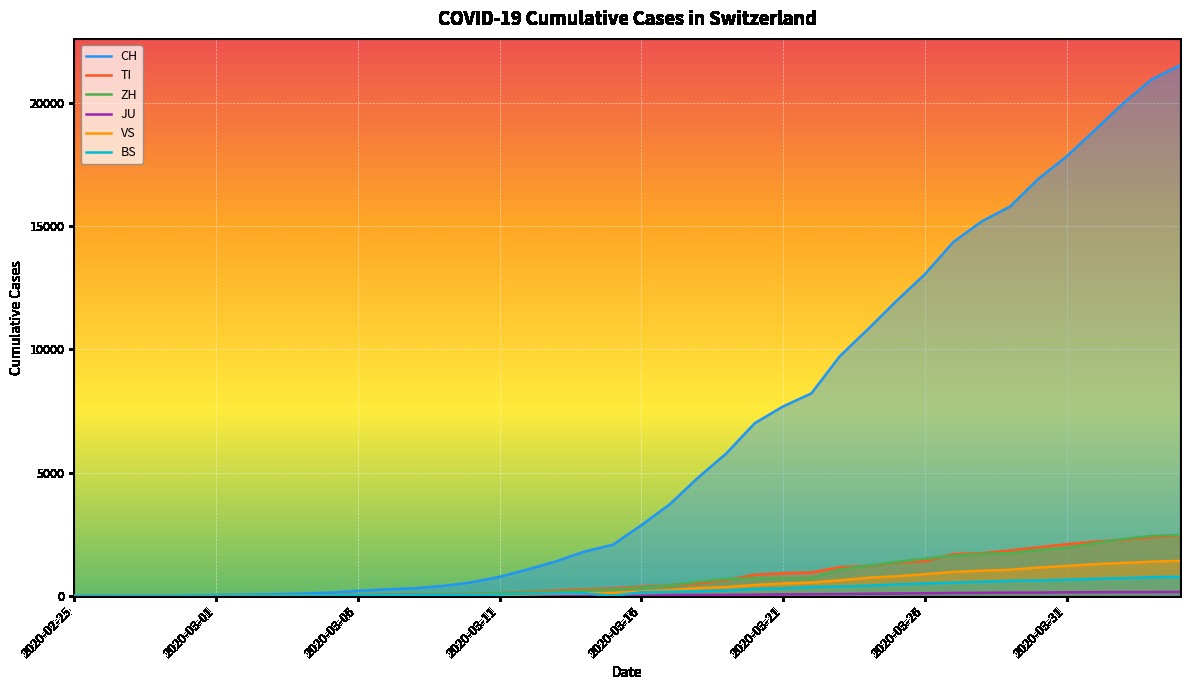

Which series changed the most between 22 and 38?

CH